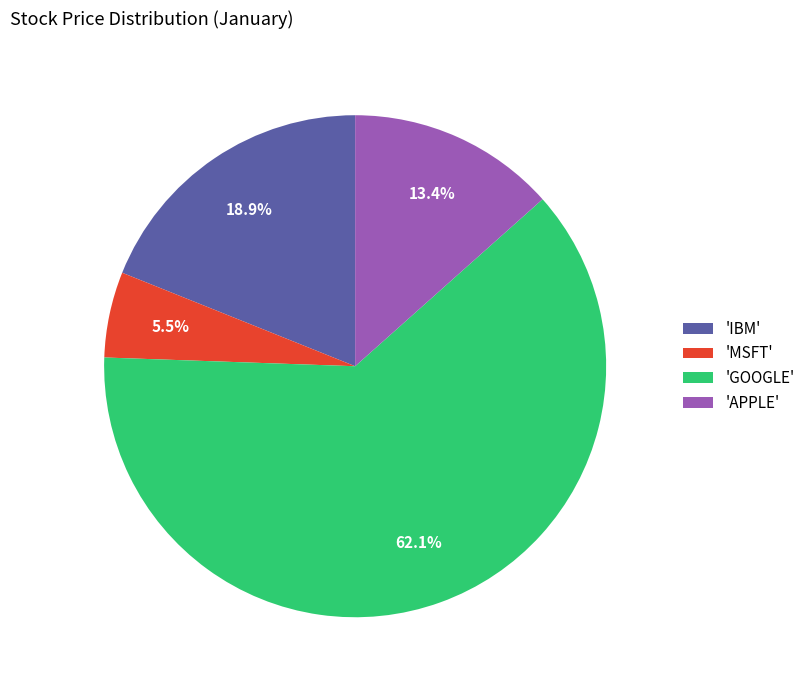

Rank the categories by value from lowest to highest.

'MSFT', 'APPLE', 'IBM', 'GOOGLE'